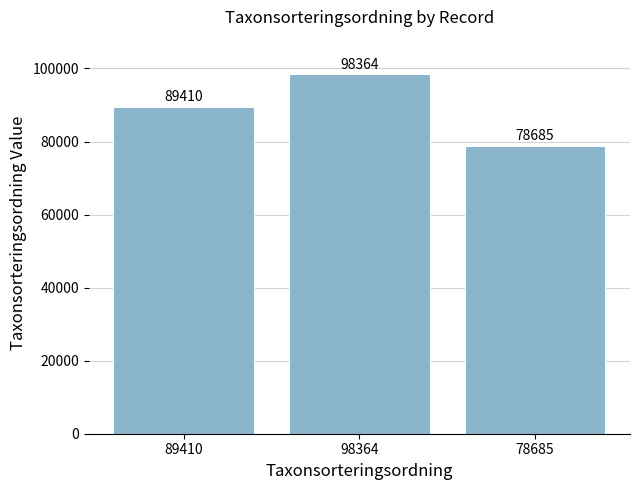

What is the minimum value shown in the chart?

78685